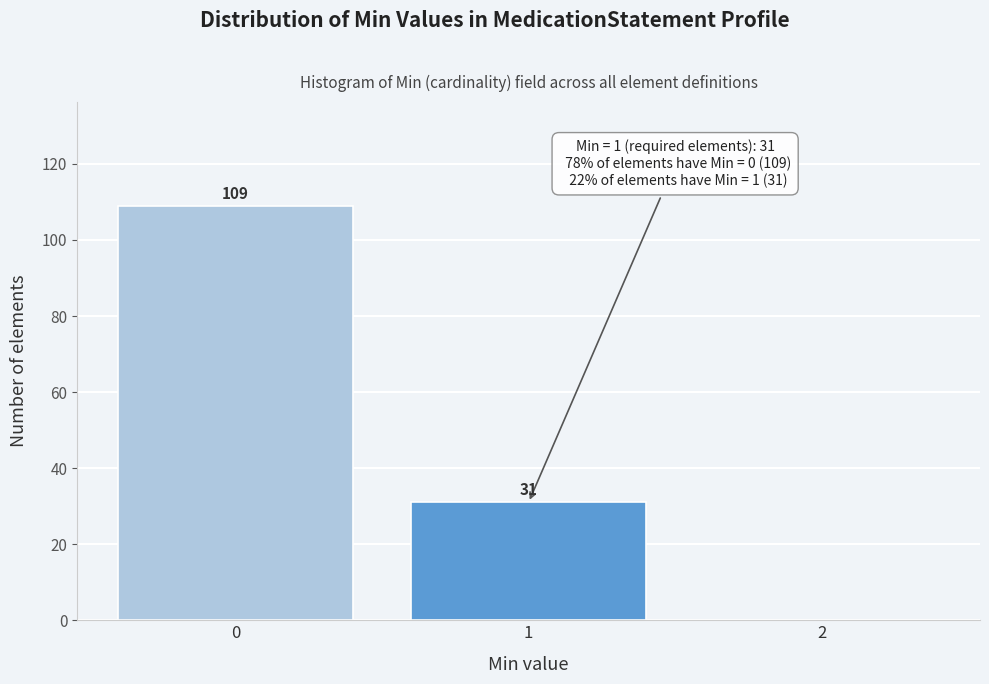

Over which range of the x-axis is the bar tallest?

-0.5 to 0.5